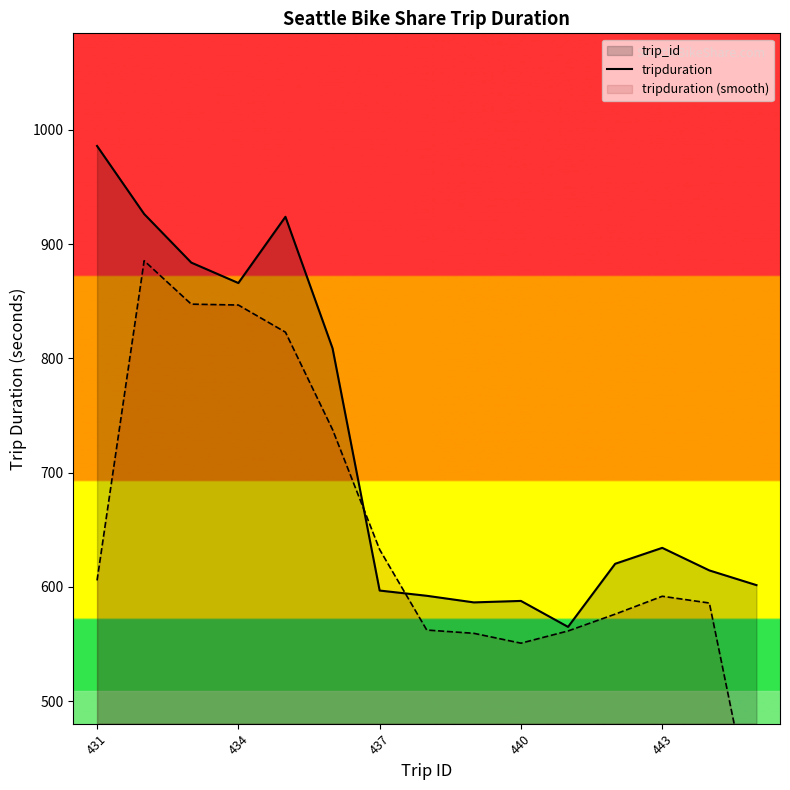

What is the minimum value for tripduration?

564.9